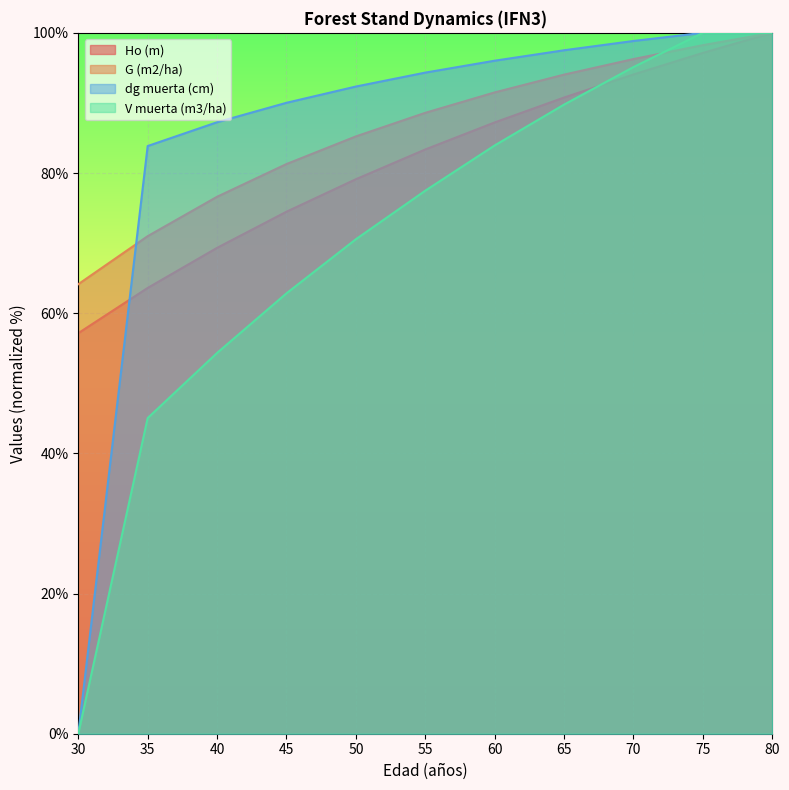

How many positive values does the V muerta (m3/ha) series have?

10